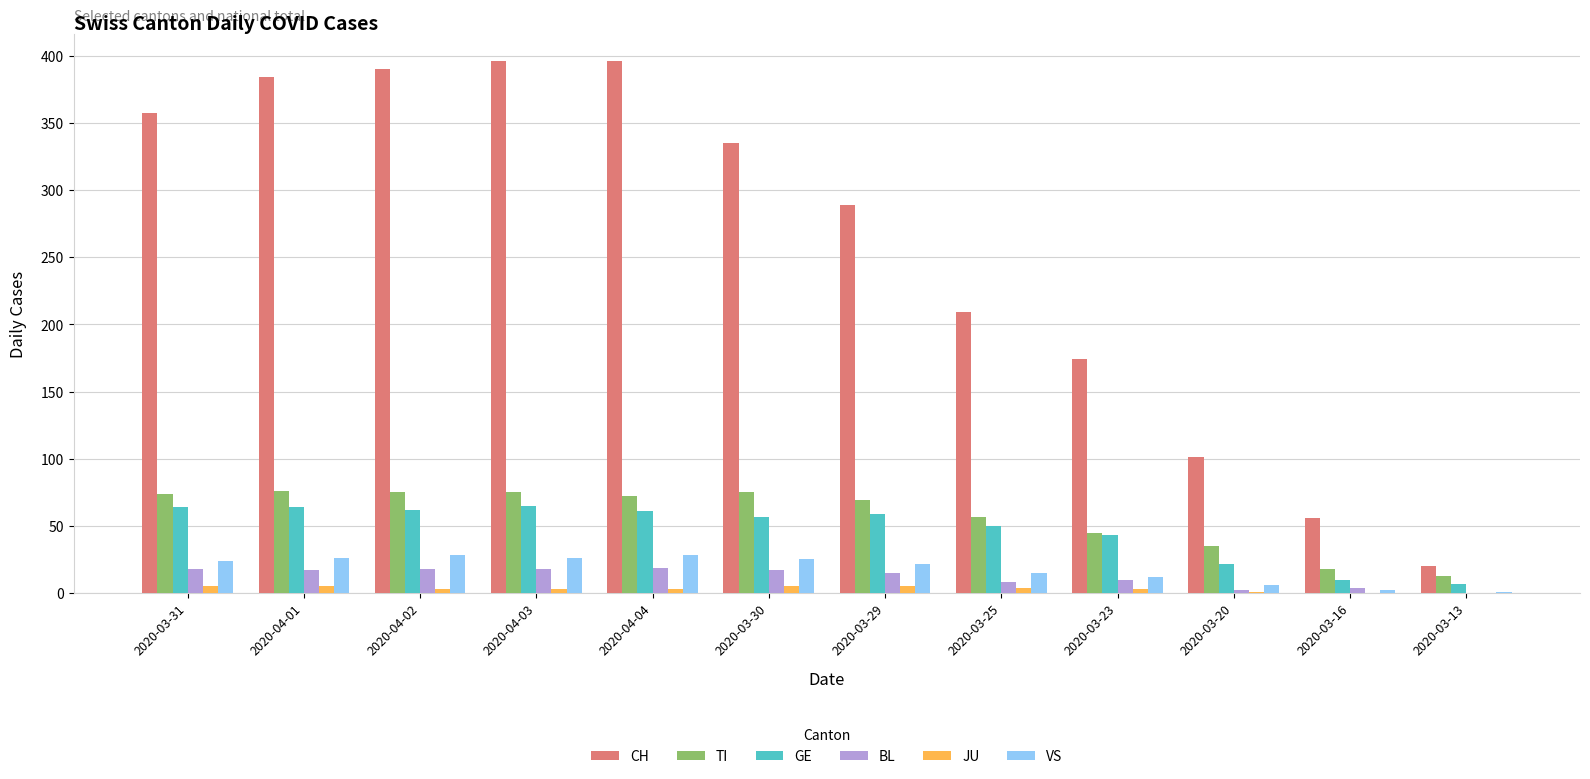

How many data points does each series have?

12